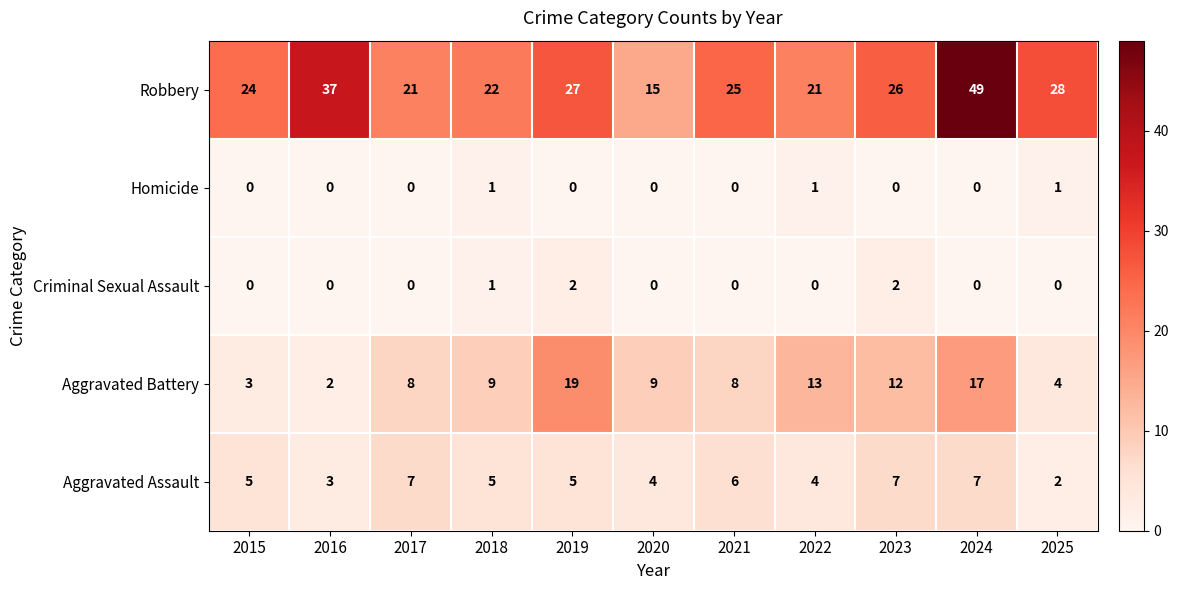

What is the spread (max minus min) of values at 2021?

25